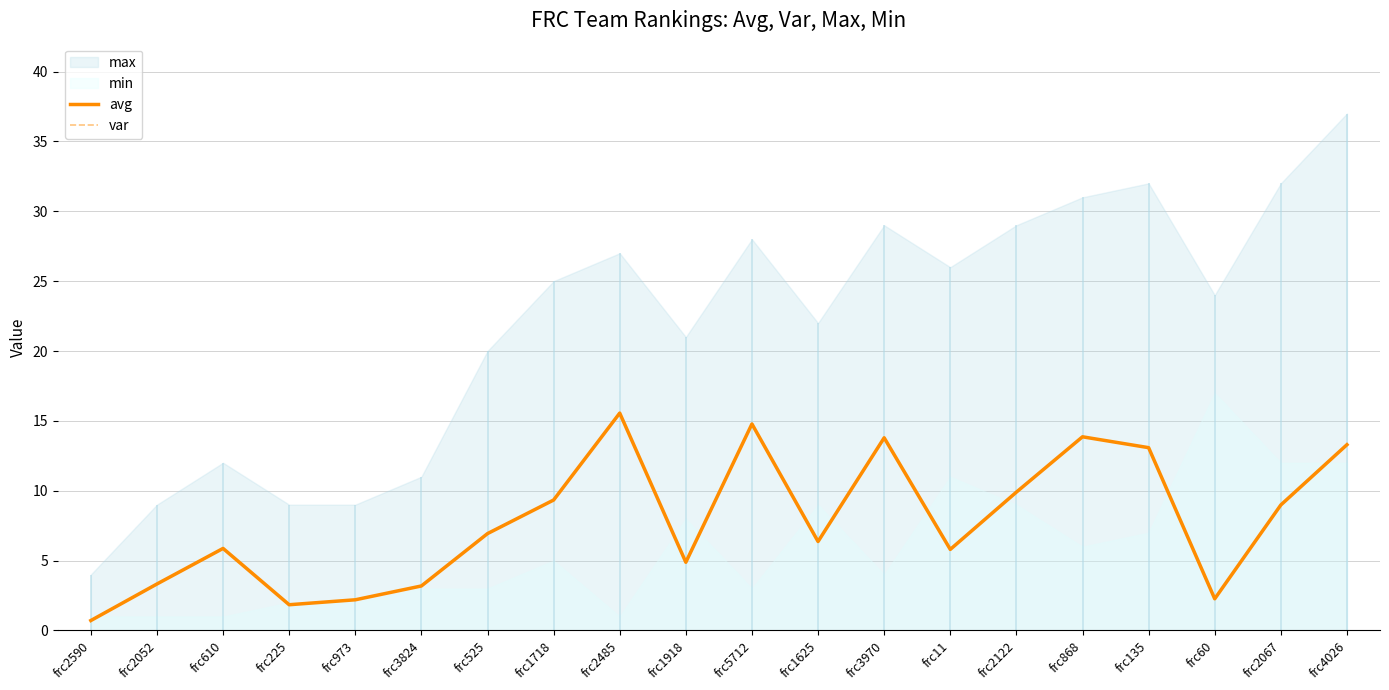

The value of var at frc1718 is 9.3. True or false?

True